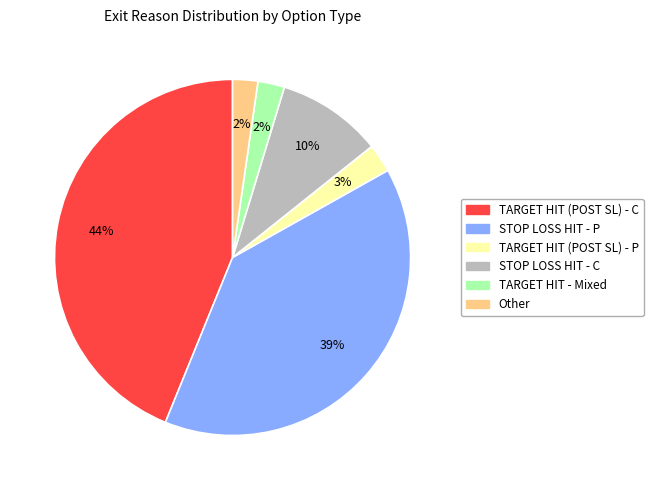

Count the number of slices in the pie.

6